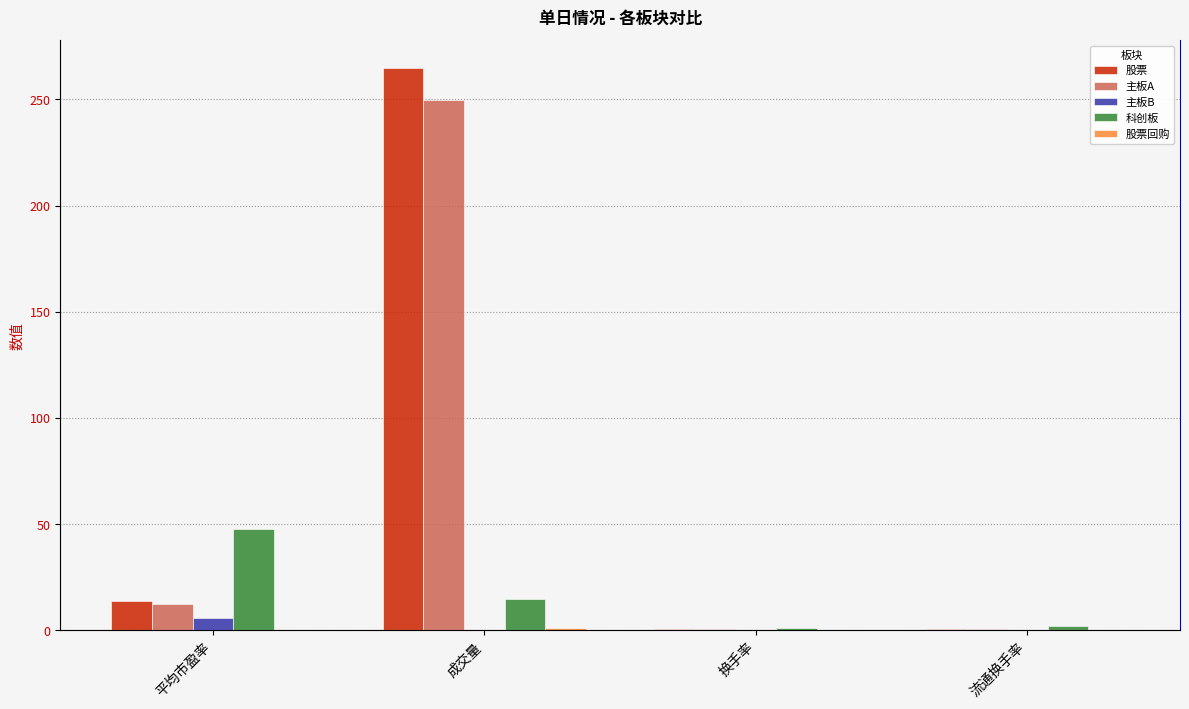

List the series in order of their peak value, highest first.

股票, 主板A, 科创板, 主板B, 股票回购